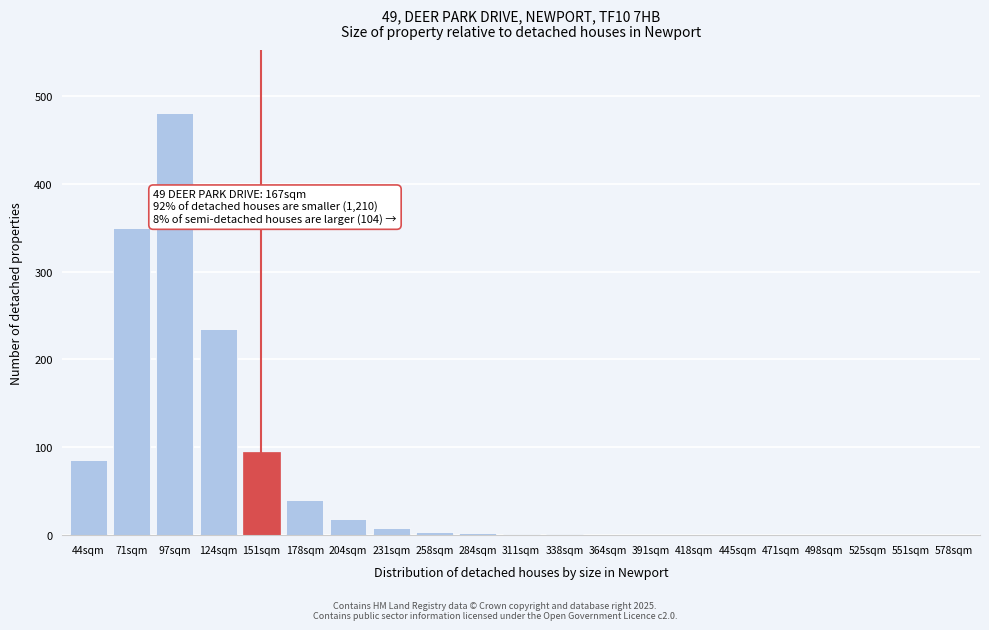

What is the sum of all values?

1319